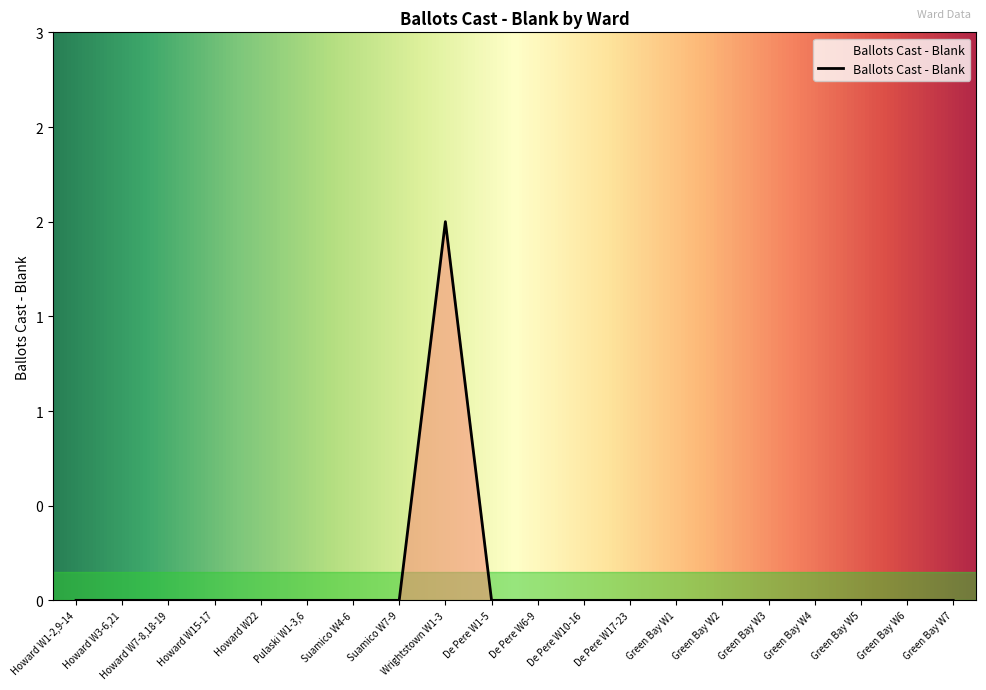

How many values are above zero?

1